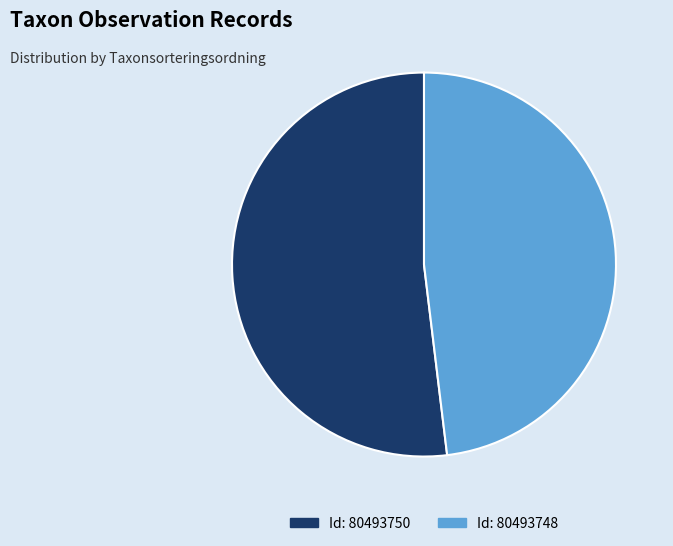

Does any single category account for the majority?

Yes